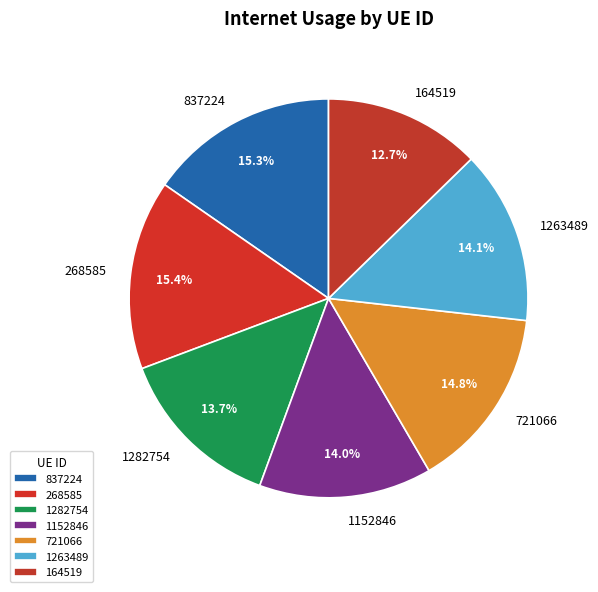

How many segments does this pie chart have?

7